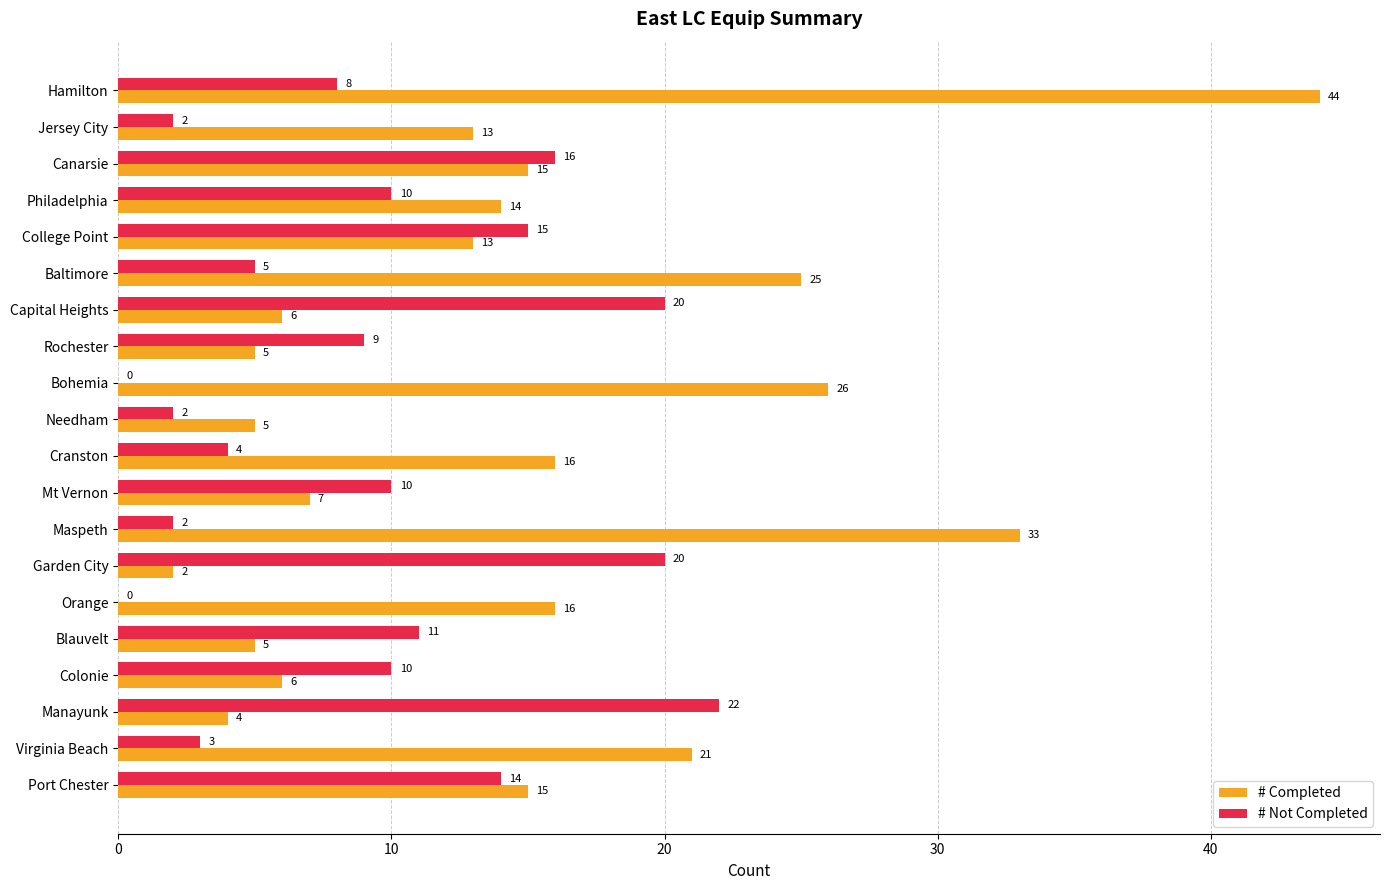

Which series has the largest total across all categories?

# Completed